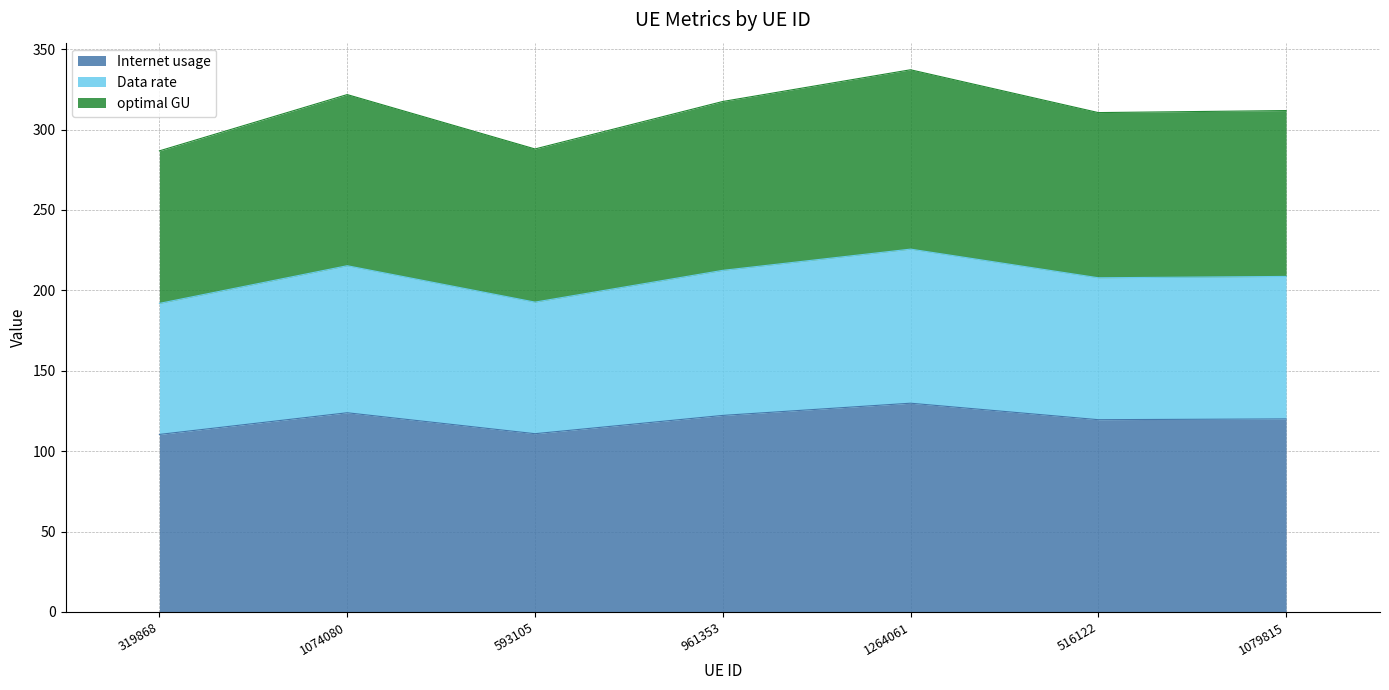

What is the difference between the Internet usage values at 593105 and 1074080?

13.0